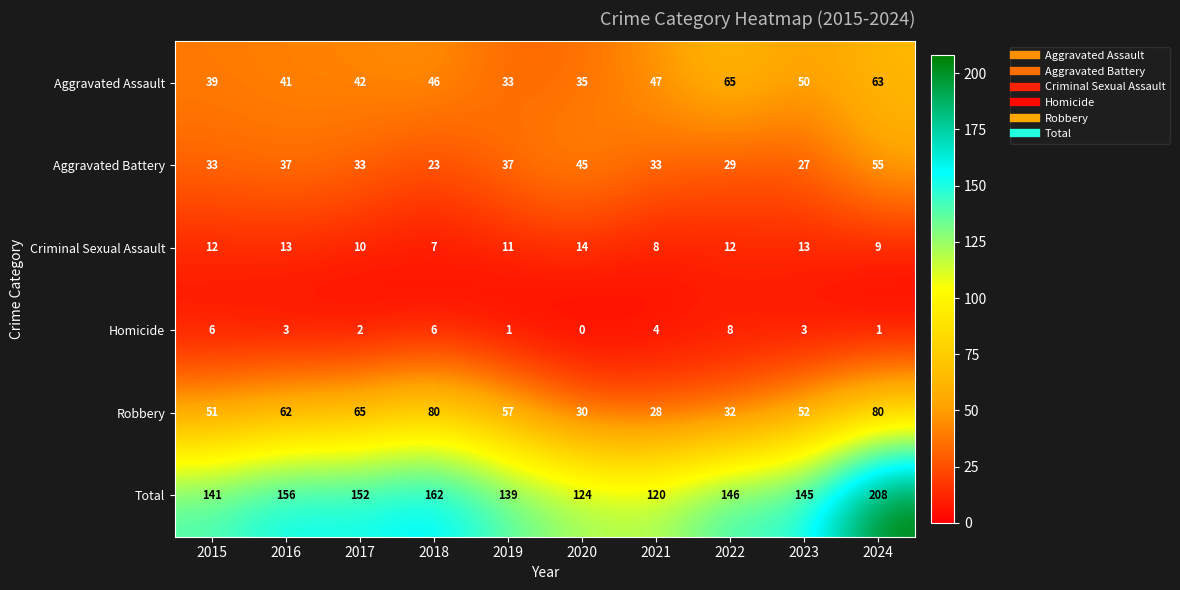

Which series has the largest range (max minus min)?

Total